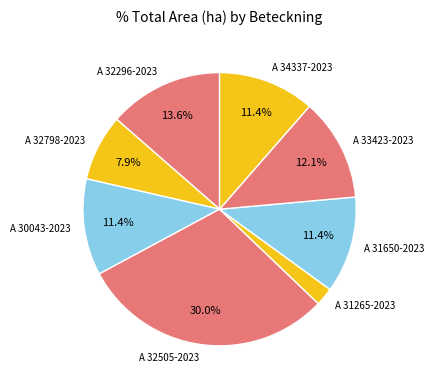

To the nearest percent, what portion does A 34337-2023 represent?

11%